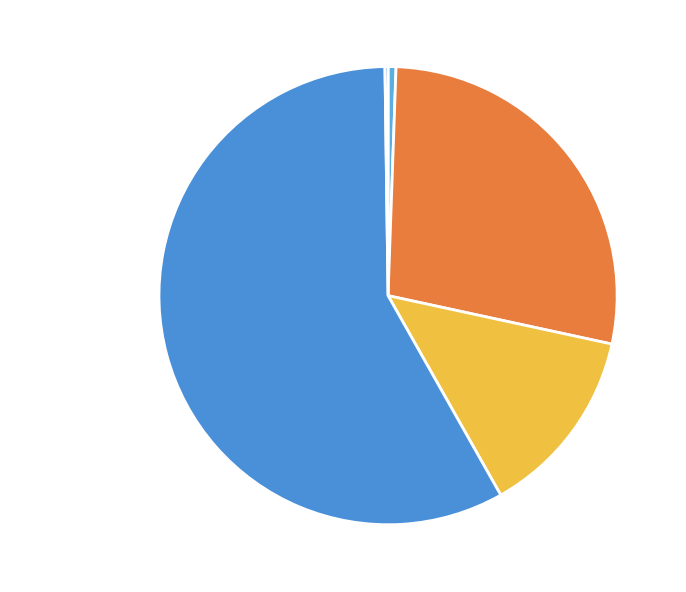

The Training Time slice represents 51% of the pie. True or false?

False